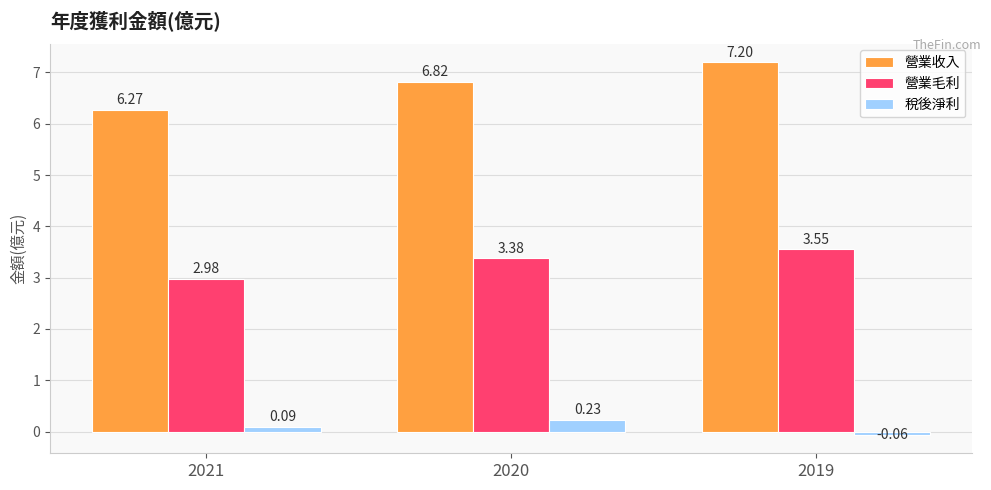

What is the sum of all 營業收入 values?

20.3